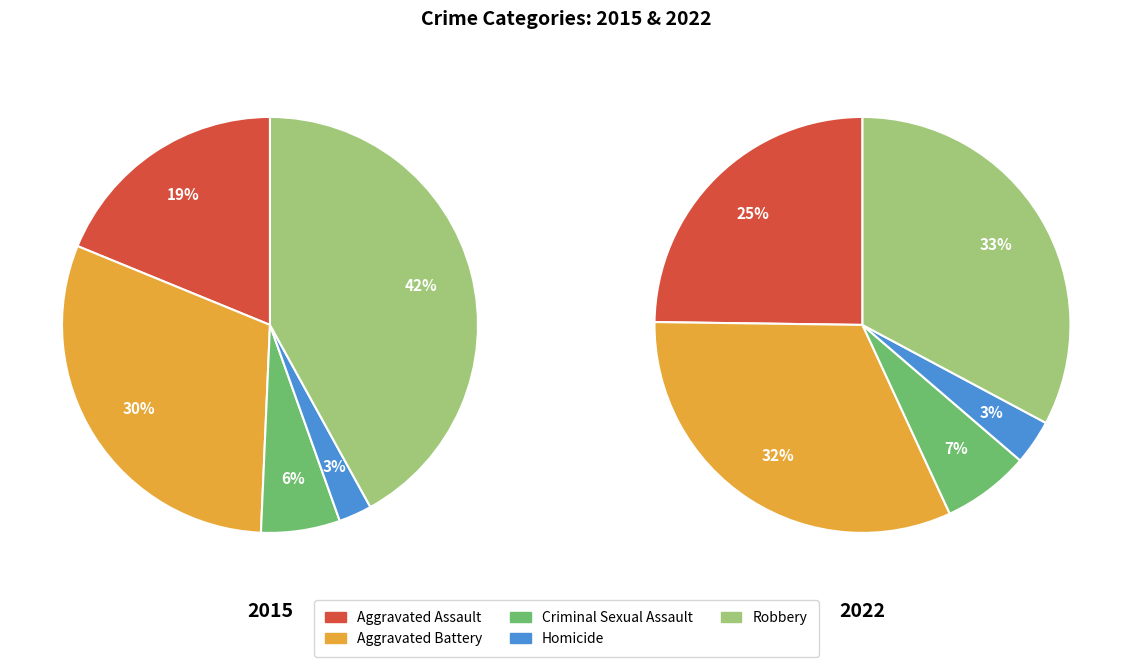

Does Aggravated Battery account for over 50% of the chart?

No